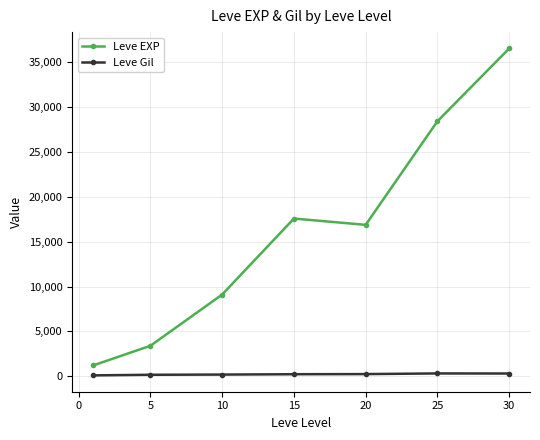

True or false: Leve EXP and Leve Gil cross at least once.

False